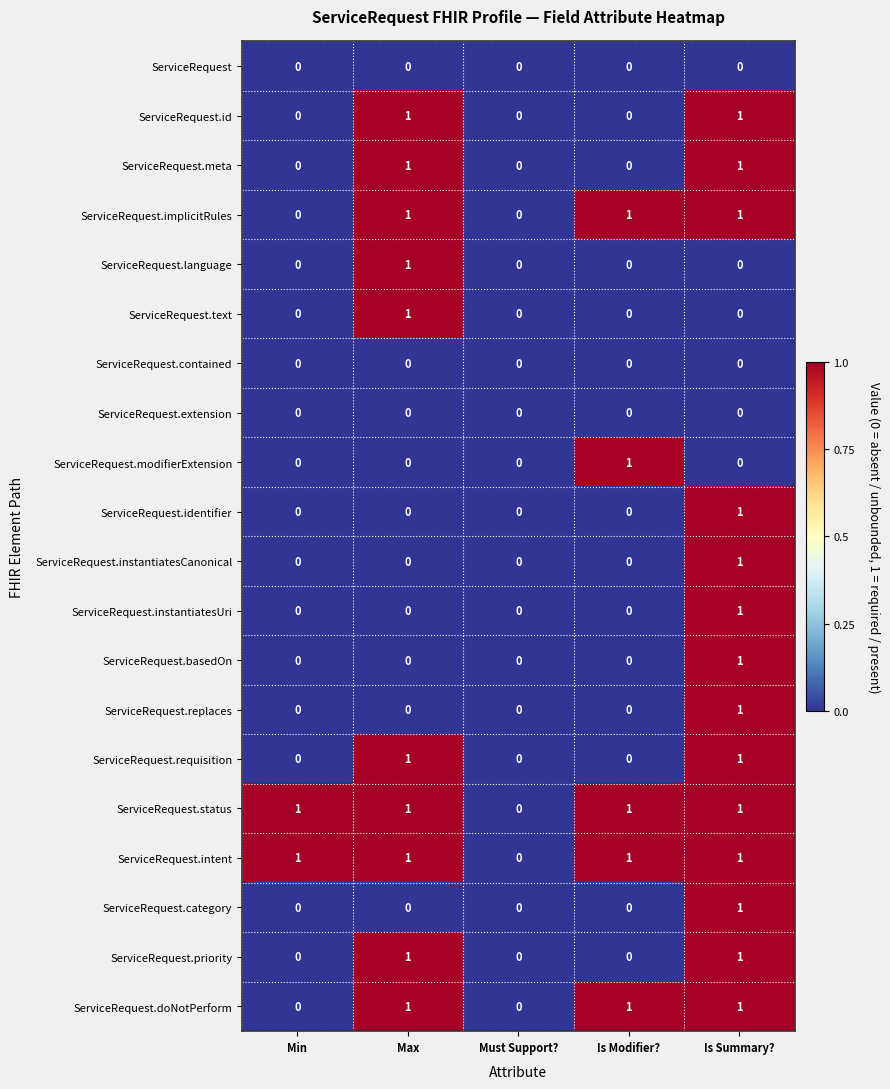

The value of ServiceRequest.instantiatesUri at Must Support? is -1. True or false?

False